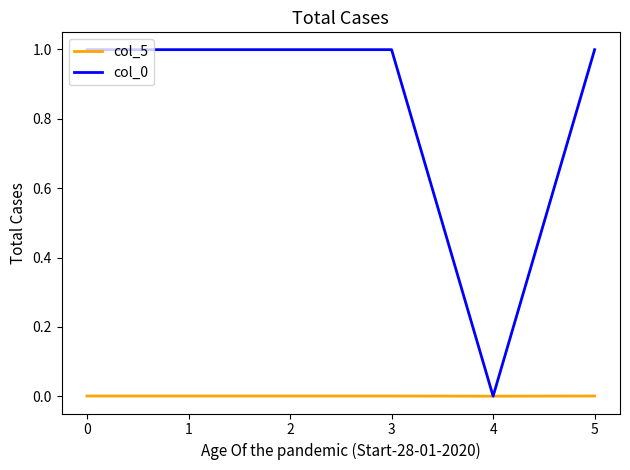

The col_0 series shows 0.7 at 4. True or false?

False